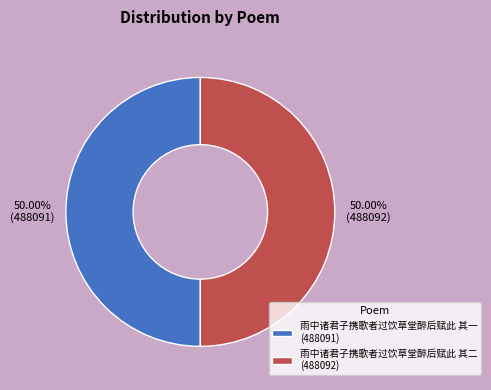

How many segments does this pie chart have?

2